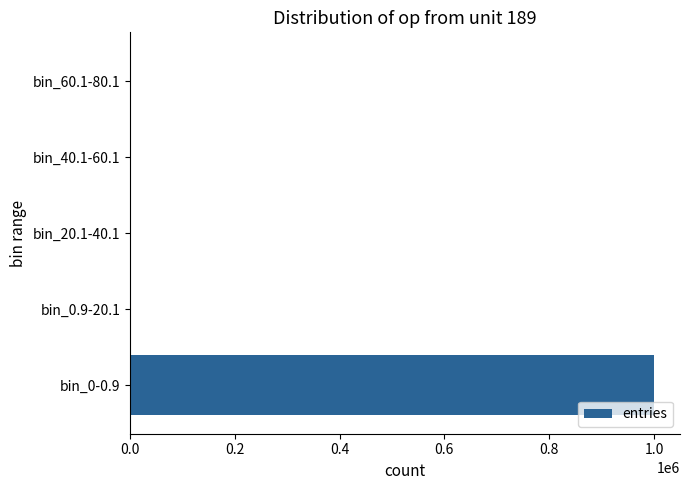

What is the sum of all values?

1000000